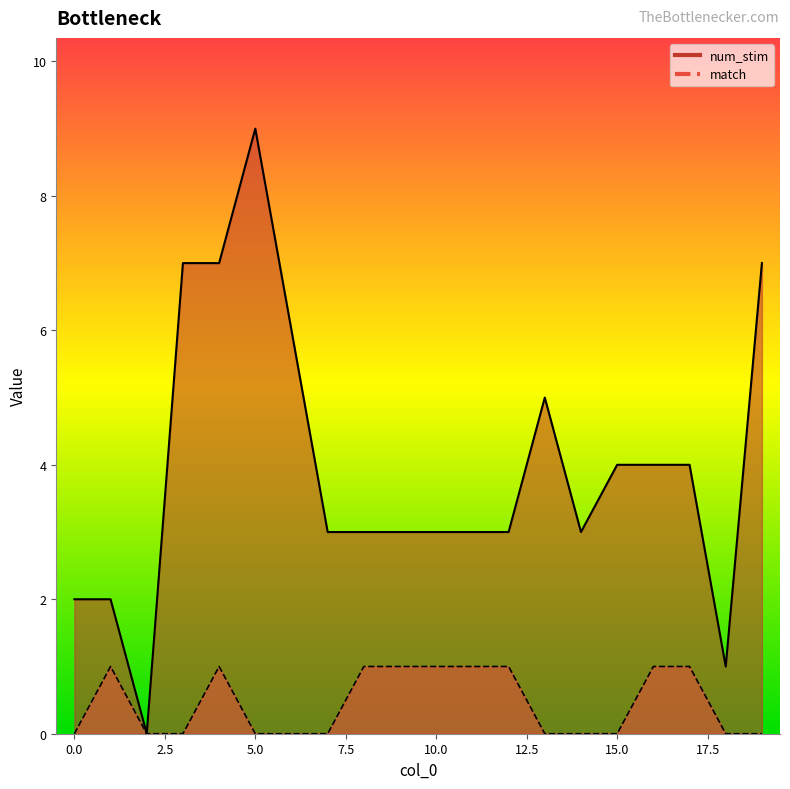

What is the average value of the num_stim series?

4